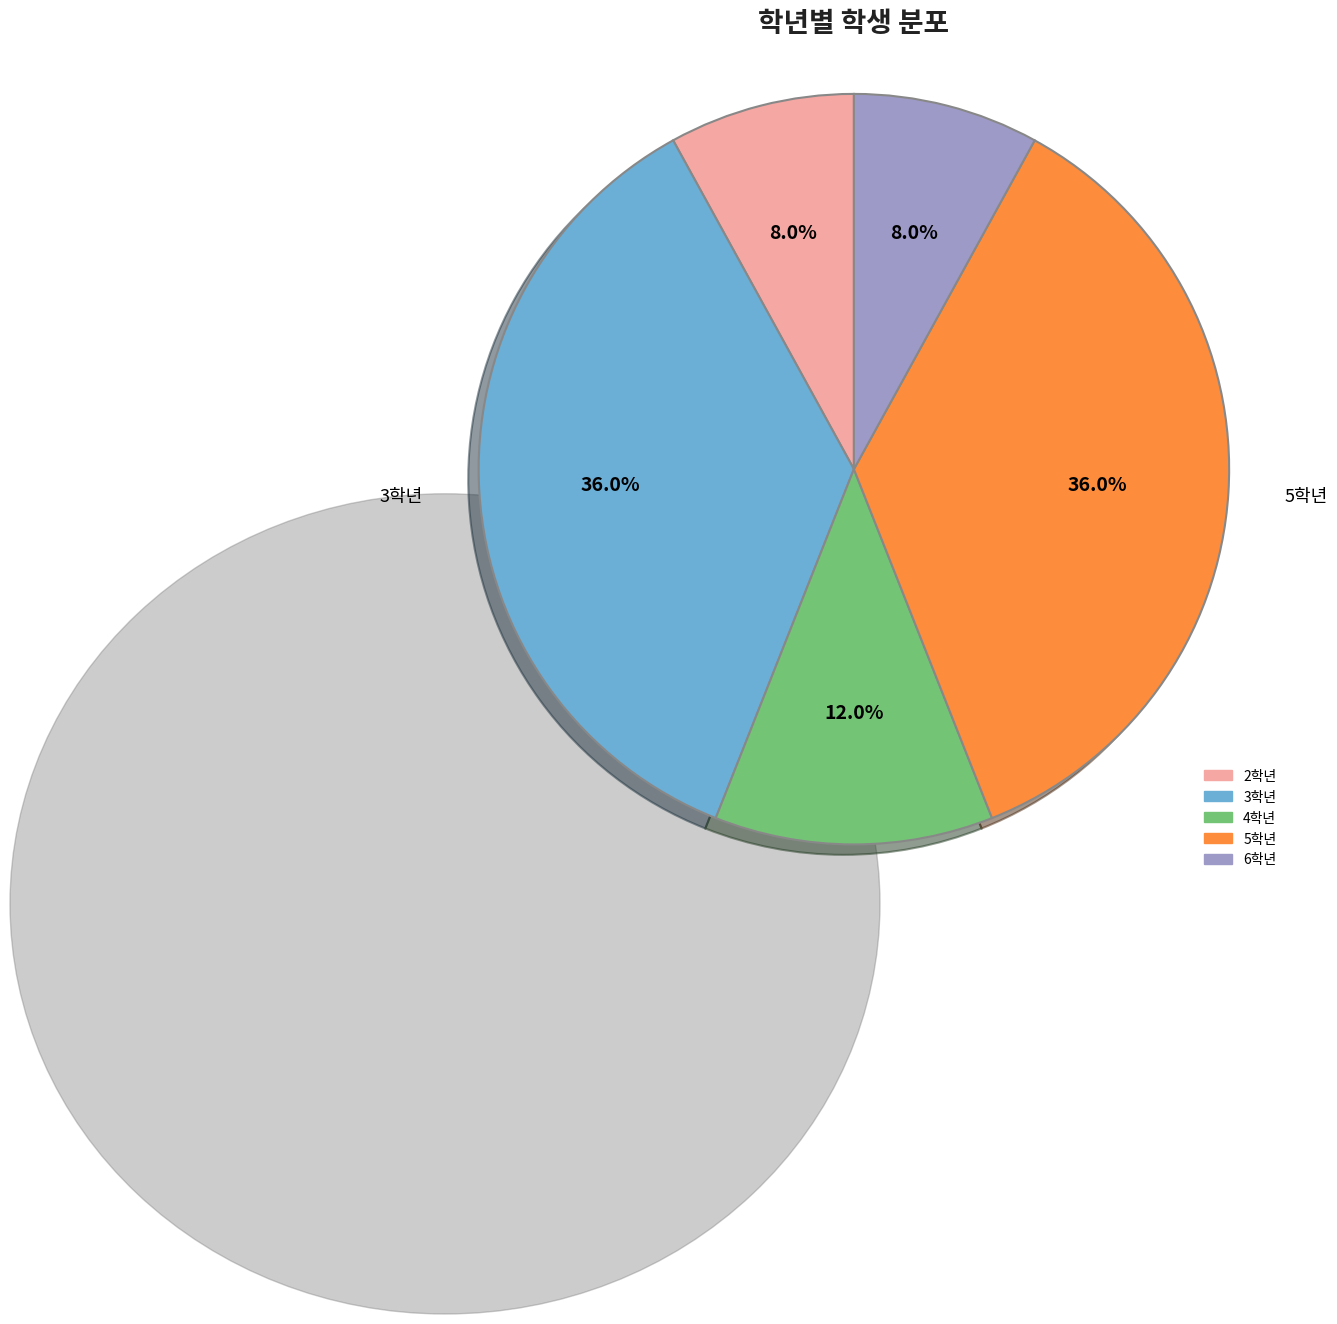

Is there any slice that represents more than half of the pie?

No